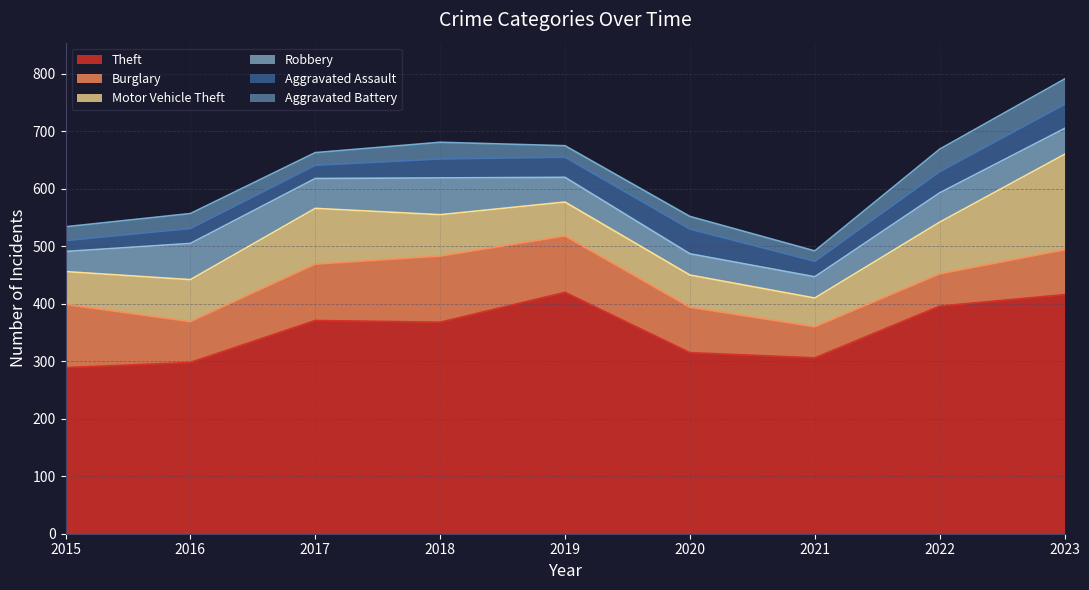

Is the value of Theft at 2018 greater than the value of Robbery at 2023?

Yes